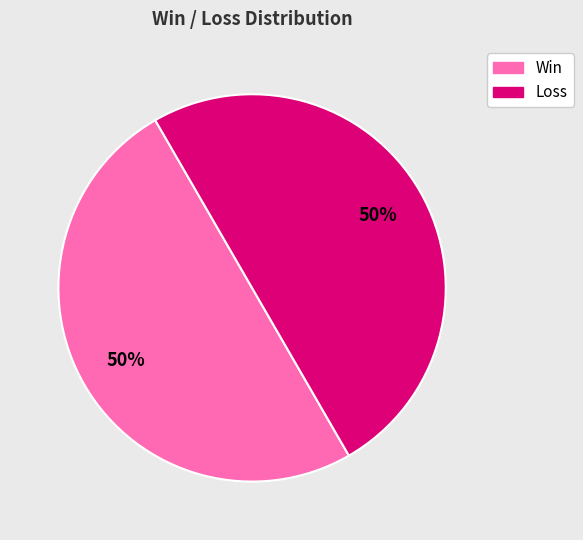

To the nearest percent, what percentage of the pie is Loss?

50%